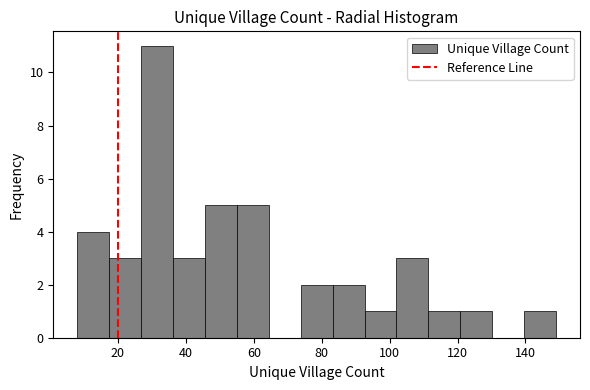

What is the height of the bar covering 45.6 to 55.0 on the x-axis? Neither the bar edges nor the heights are printed on the chart, so give them approximately, as read against the axes.

5